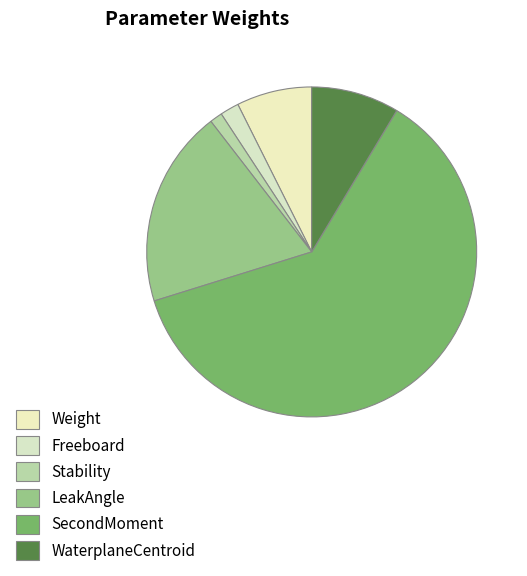

Which has a higher value, Weight or LeakAngle?

LeakAngle